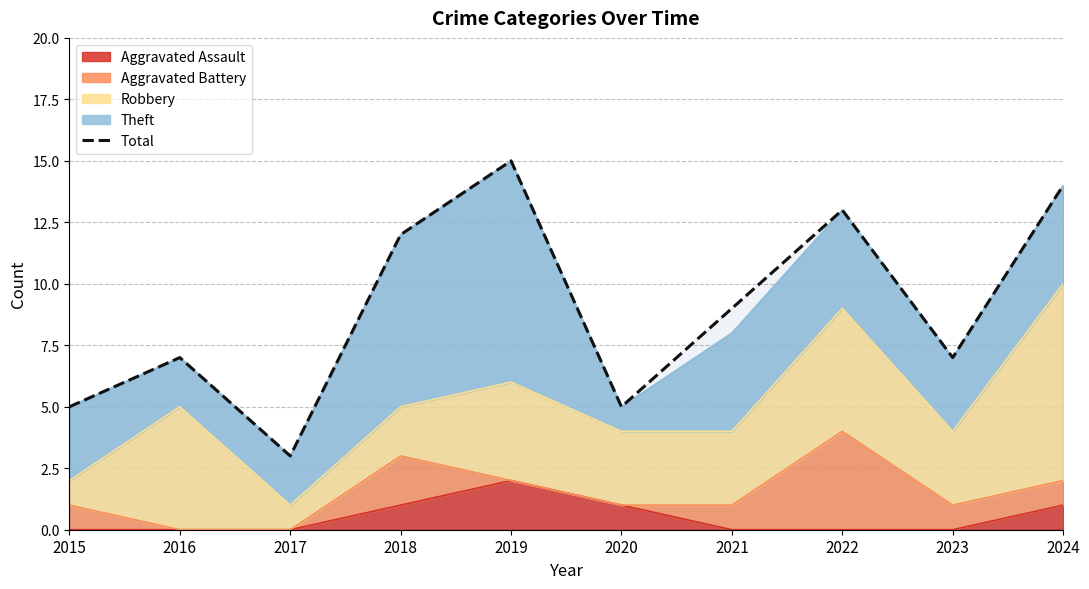

What is the greatest value displayed?

15